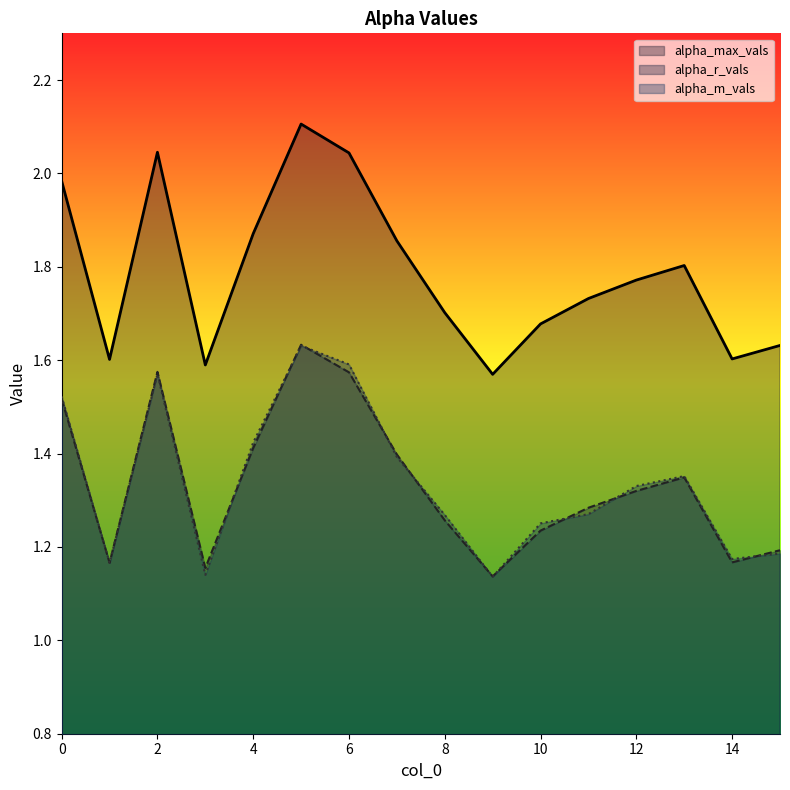

What is the value of the alpha_m_vals point at the 9th from the left?

1.3